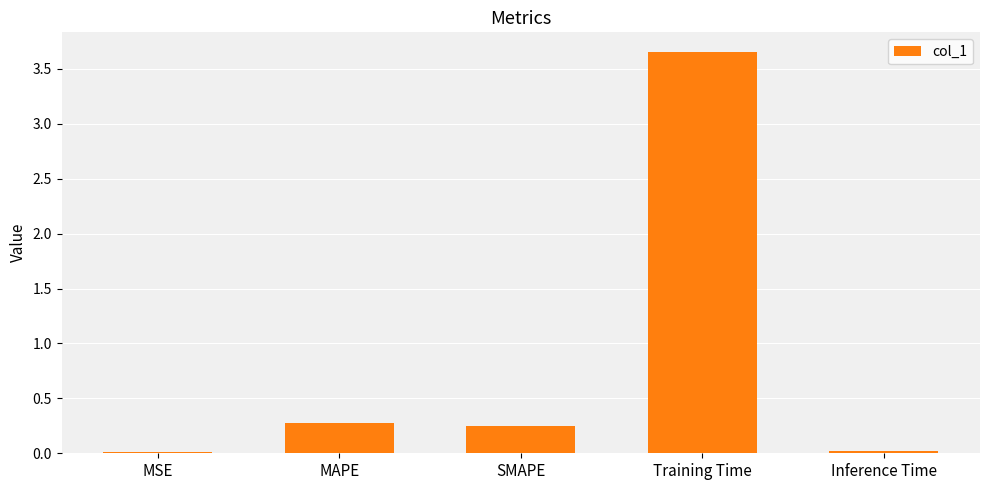

What is the label of the 3rd bar from the left?

SMAPE